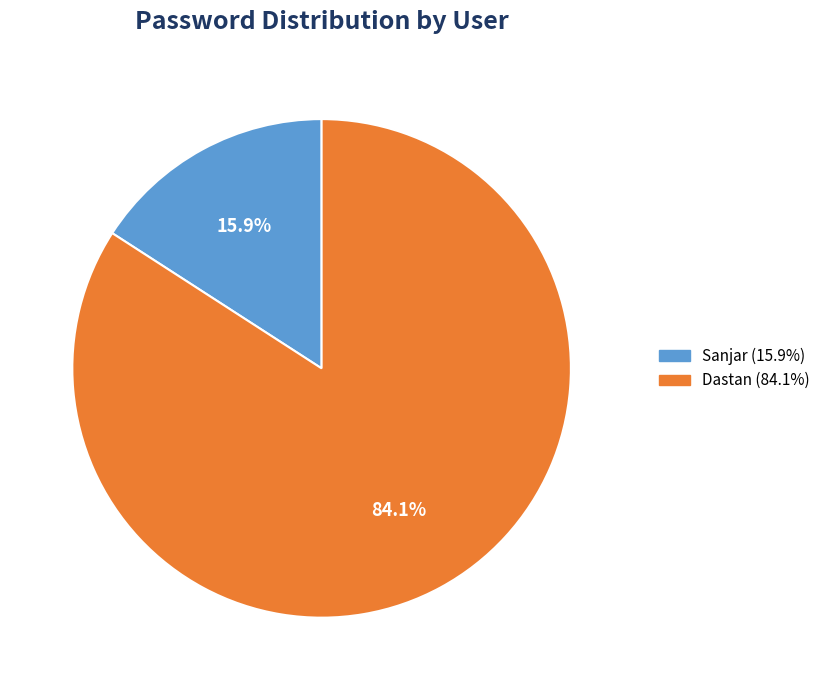

Which slice is the largest?

Dastan